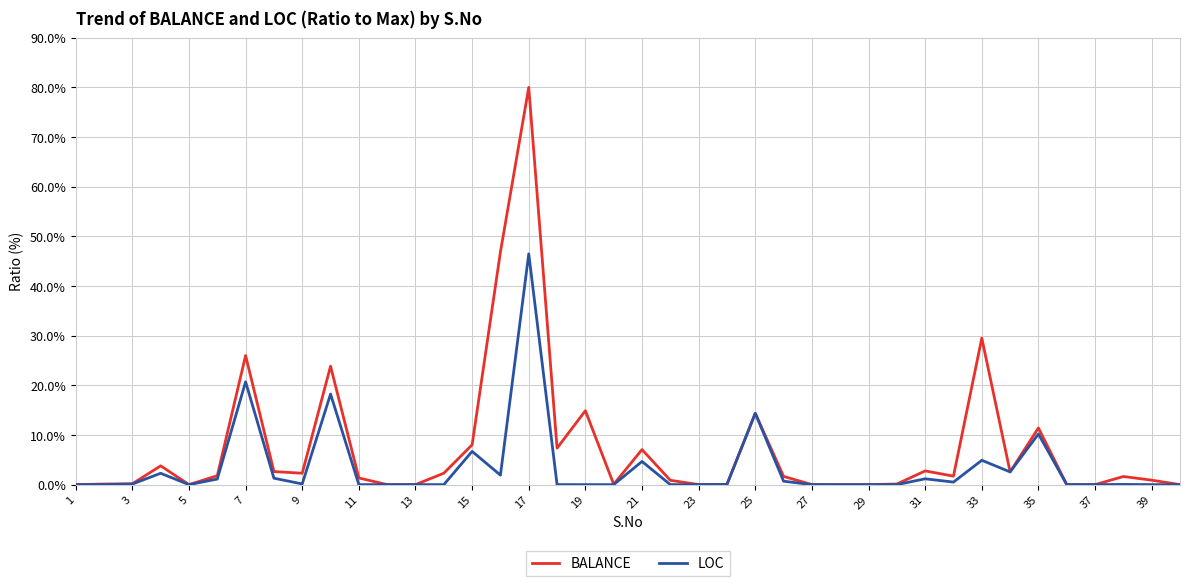

What is the maximum value for LOC?

46.5